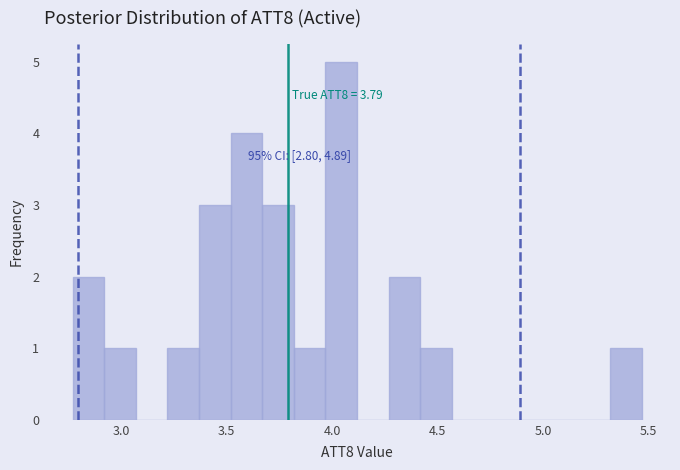

Around what value on the x-axis is the tallest bar? Give the approximate position of its centre, as read against the axis.

4.05